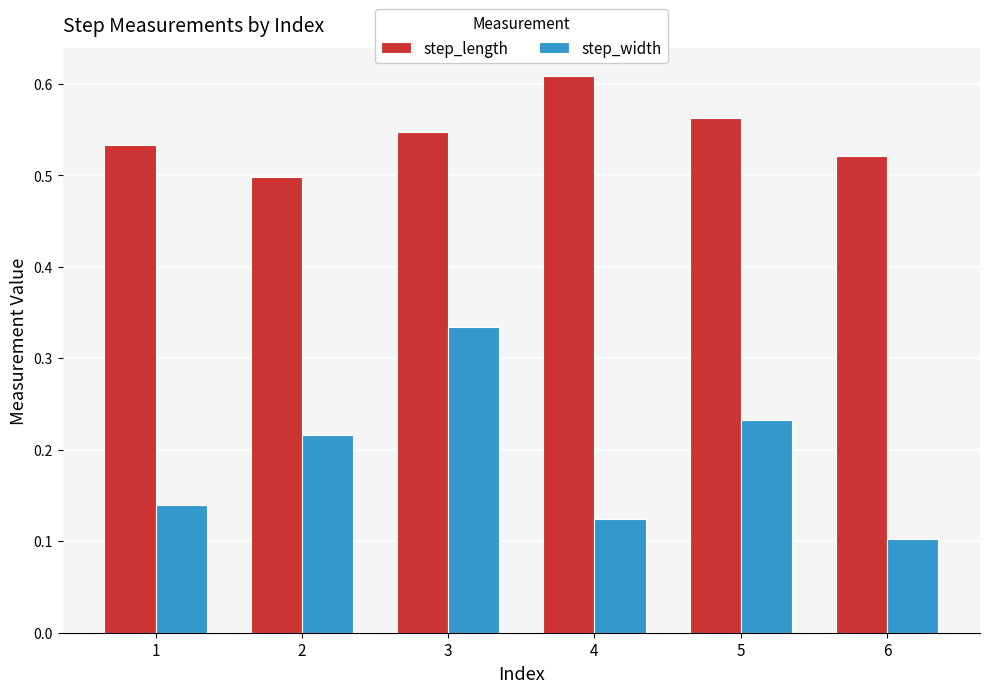

How many groups of bars are there?

6